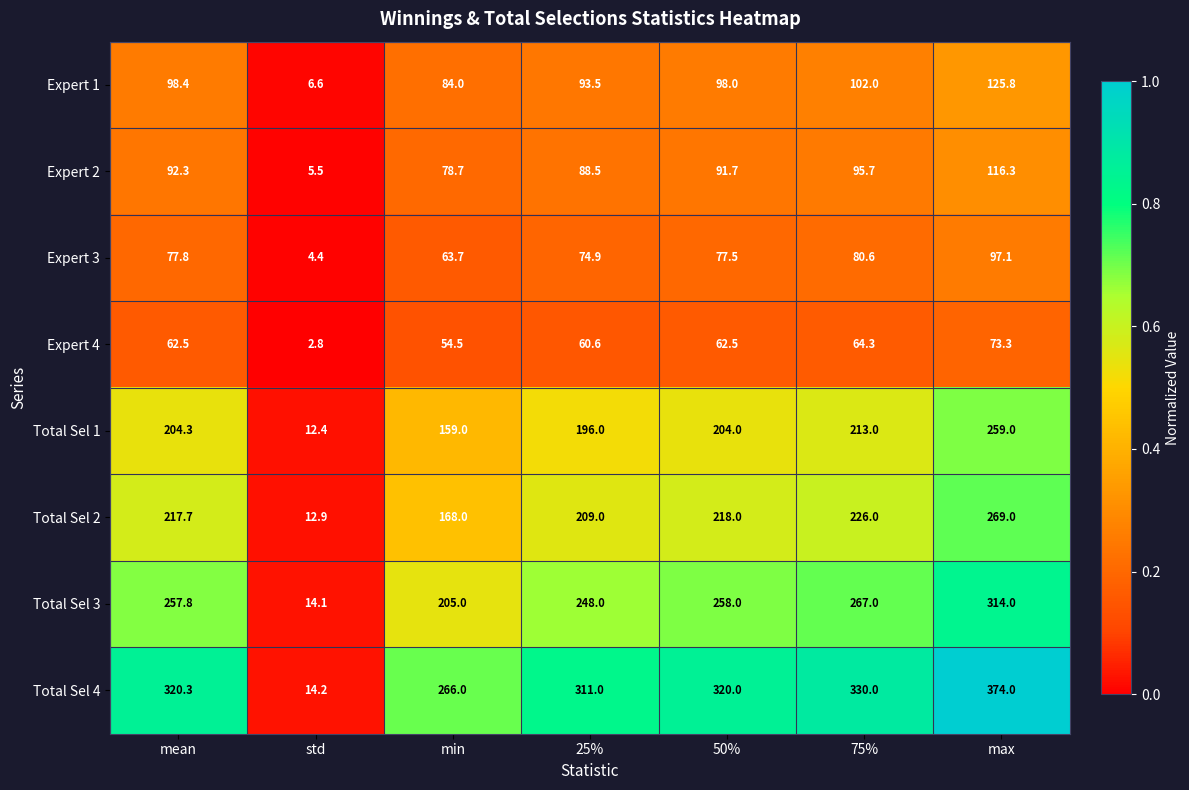

At which label does Expert 3 first exceed 77?

mean